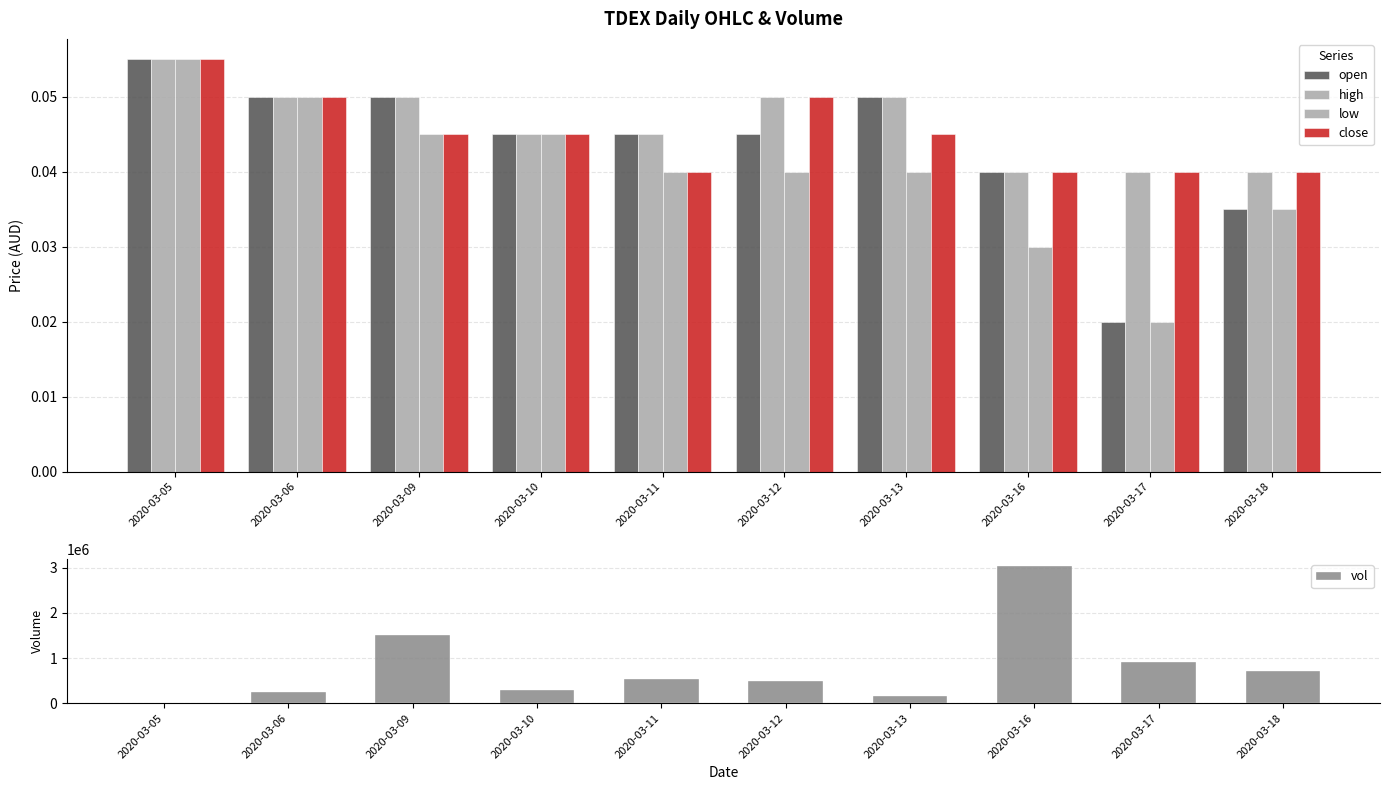

What are all the series names shown in the legend?

open, high, low, close, vol